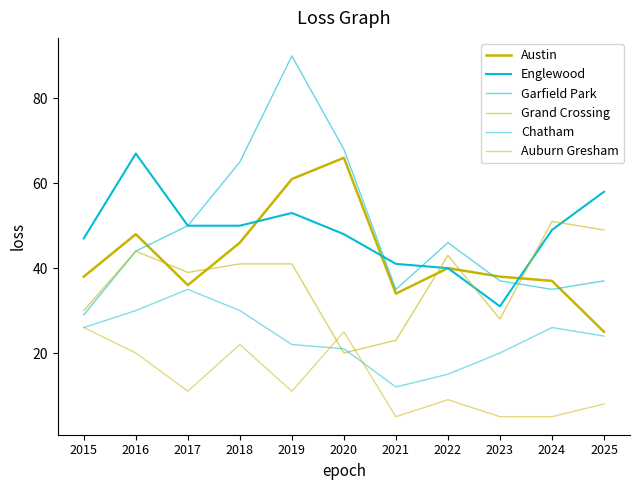

True or false: Chatham has a value of 24 at 2025.

True